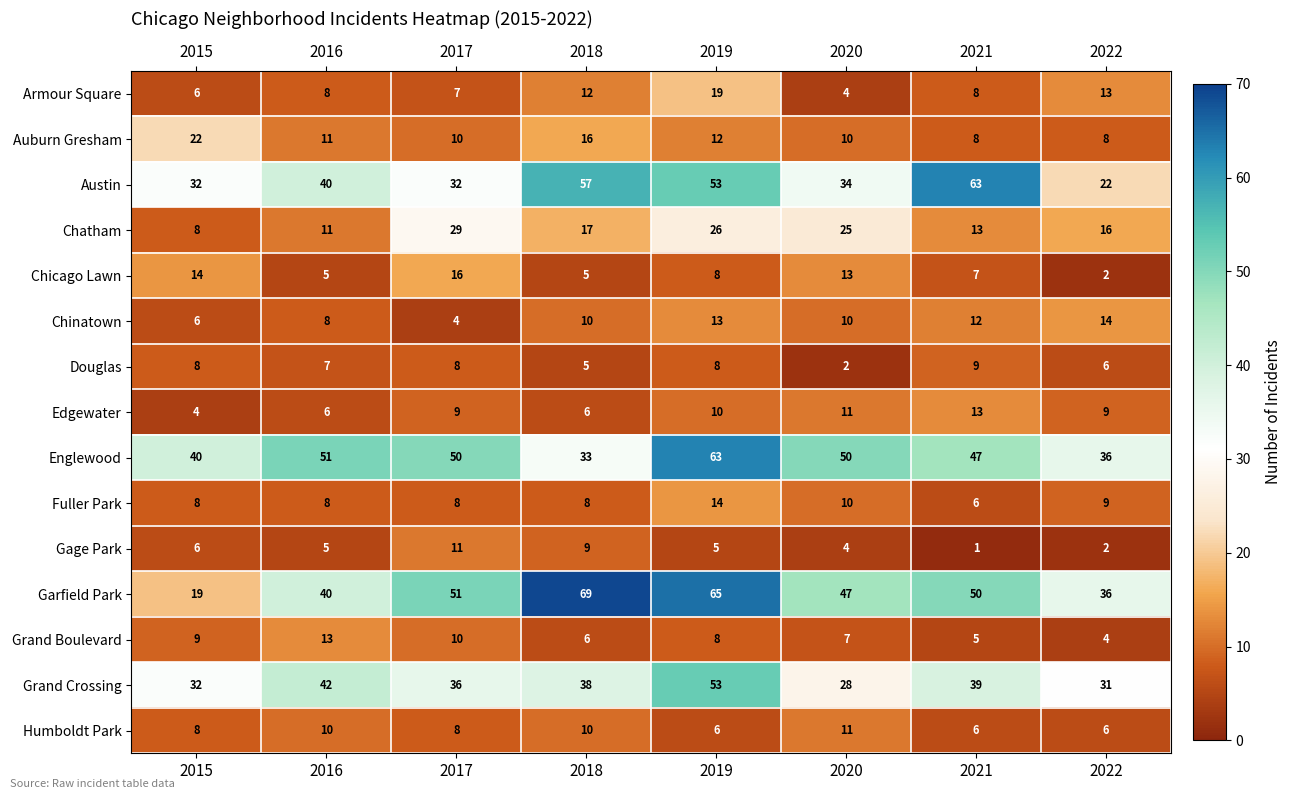

Rank the categories by Garfield Park value from highest to lowest.

2018, 2019, 2017, 2021, 2020, 2016, 2022, 2015